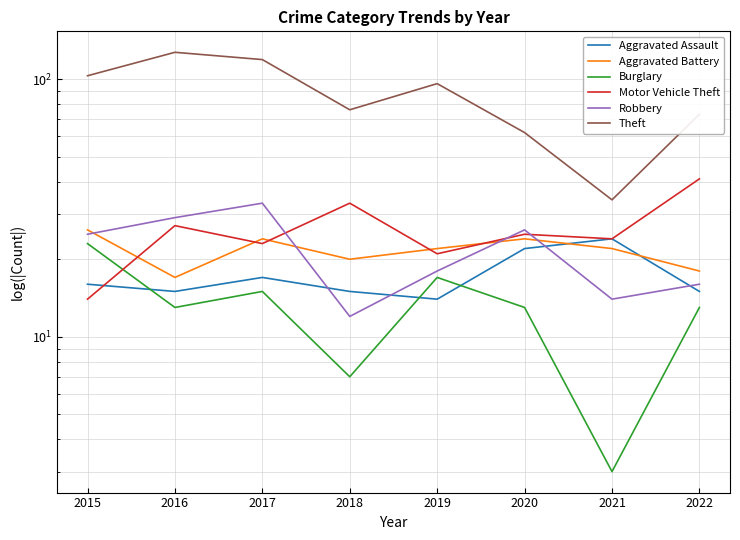

The Robbery series shows 10 at 2016. True or false?

False